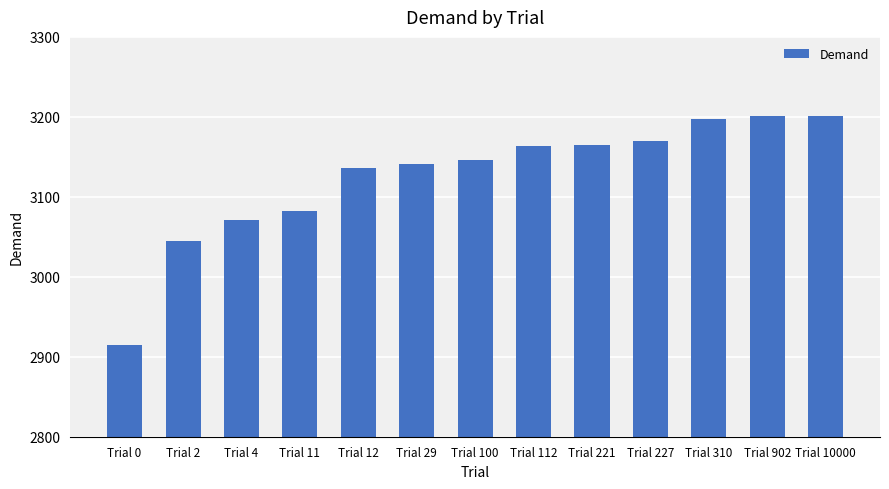

What is the value of the 4th bar from the left?

3082.3